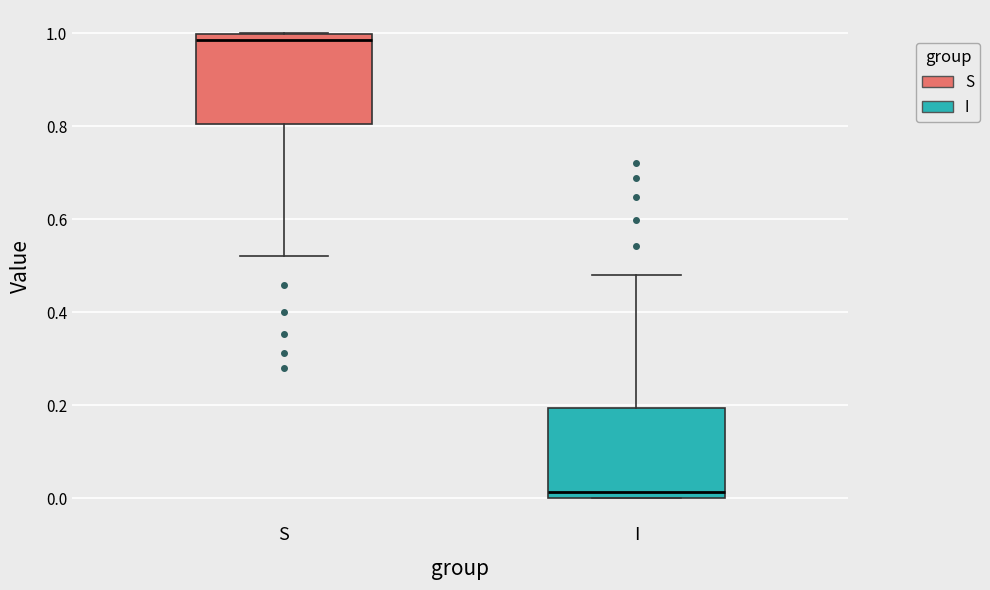

Reading left to right, transcribe this box plot: for each box, give where its median line is, the range the box spans, and where its two whiskers end, as read against the y-axis. The values are not printed on the chart, so give them approximately, as read against the axis.

S: median 0.98, box 0.80 to 1.00, whiskers 0.52 to 1.00
I: median 0.02, box 0.00 to 0.20, whiskers 0.00 to 0.48